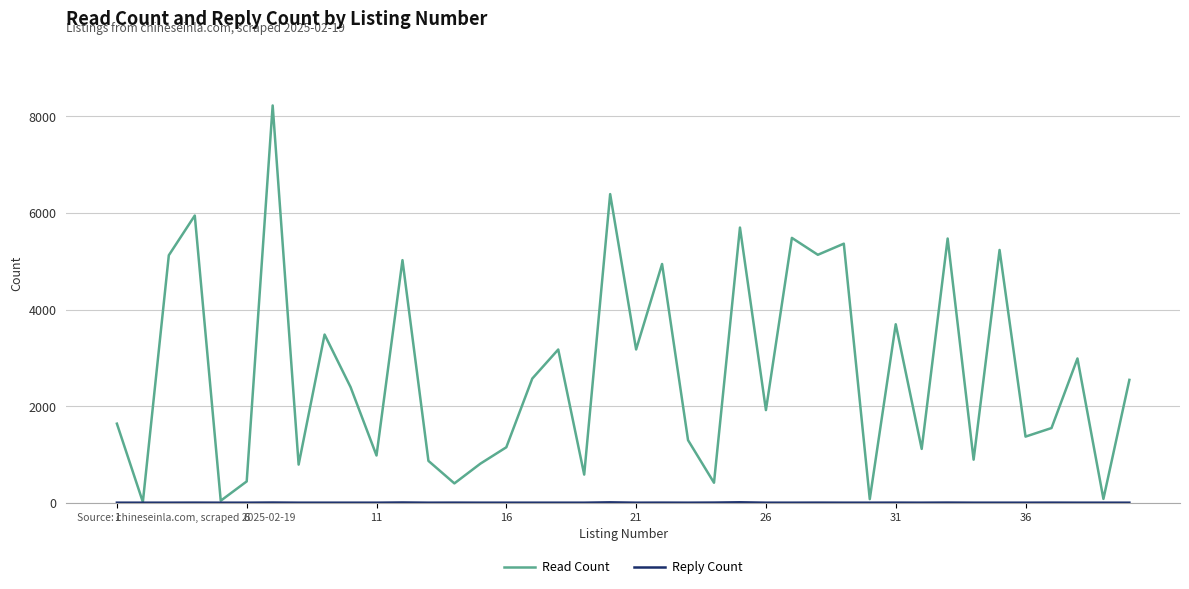

What is the maximum value shown in the chart?

8228